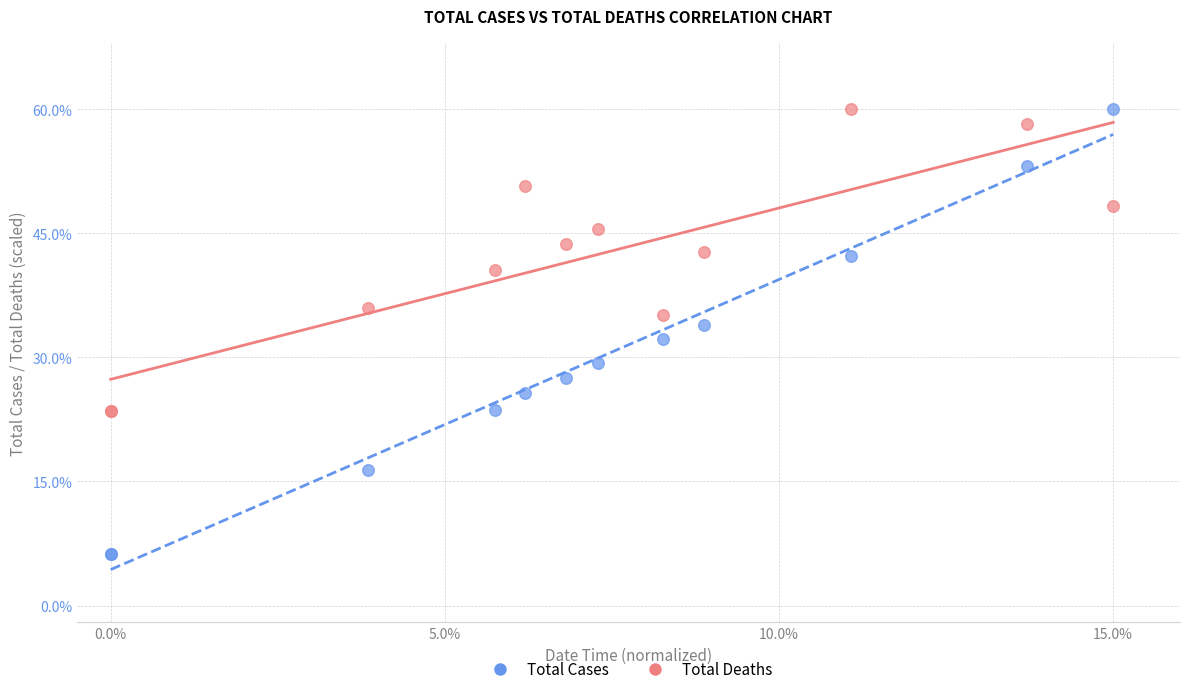

What are all the series names shown in the legend?

Total Cases, Total Deaths